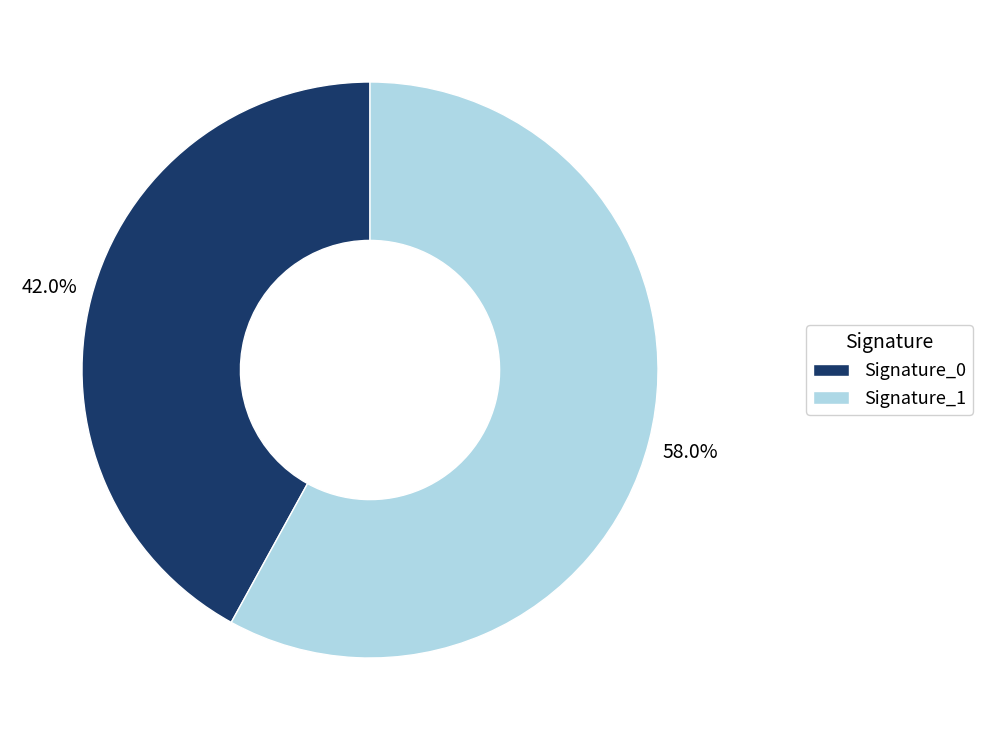

Rank the categories by value from highest to lowest.

Signature_1, Signature_0